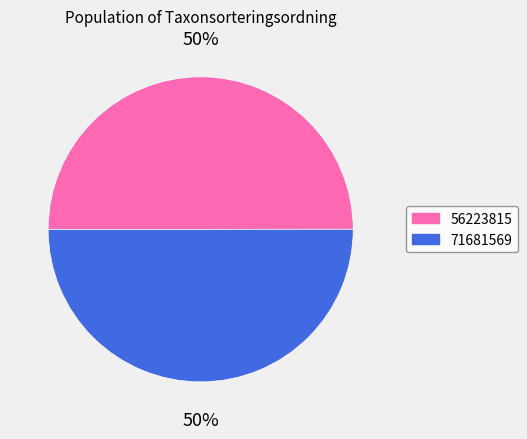

The 71681569 slice represents 50% of the pie. True or false?

True